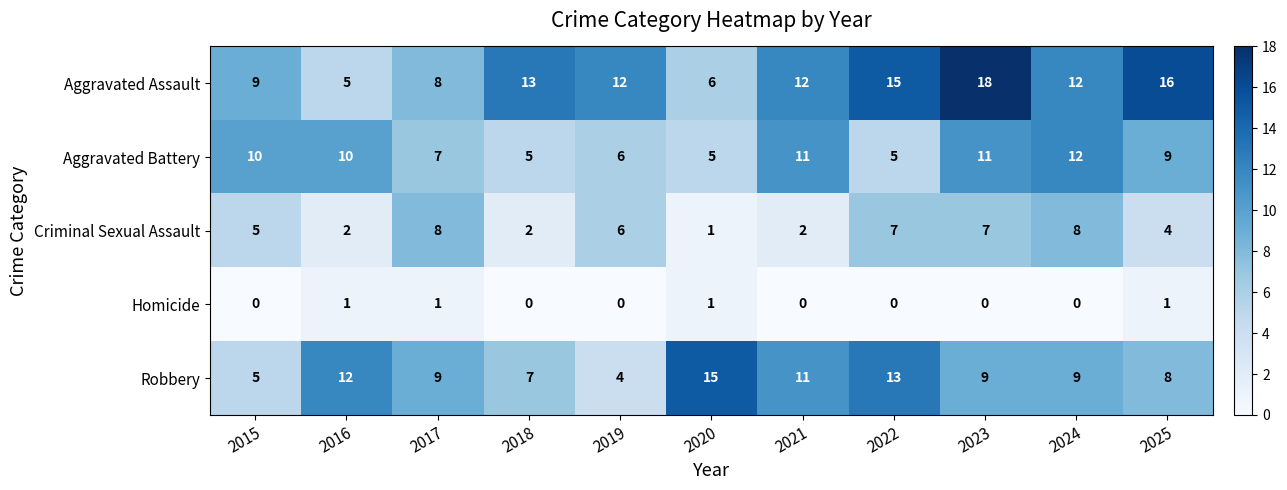

Which label corresponds to the largest value in the chart?

2023